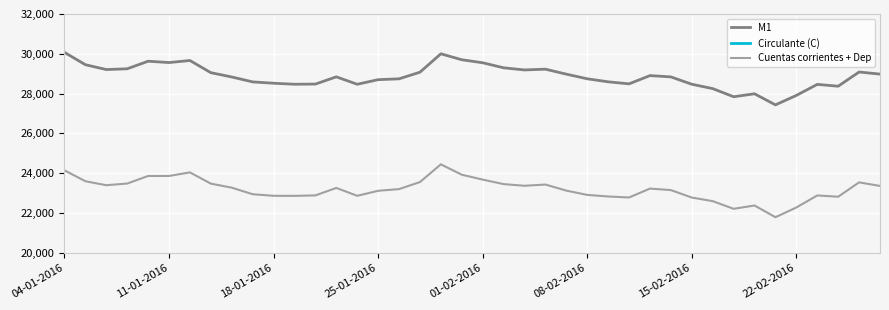

What are all the series names shown in the legend?

M1, Circulante (C), Cuentas corrientes + Dep